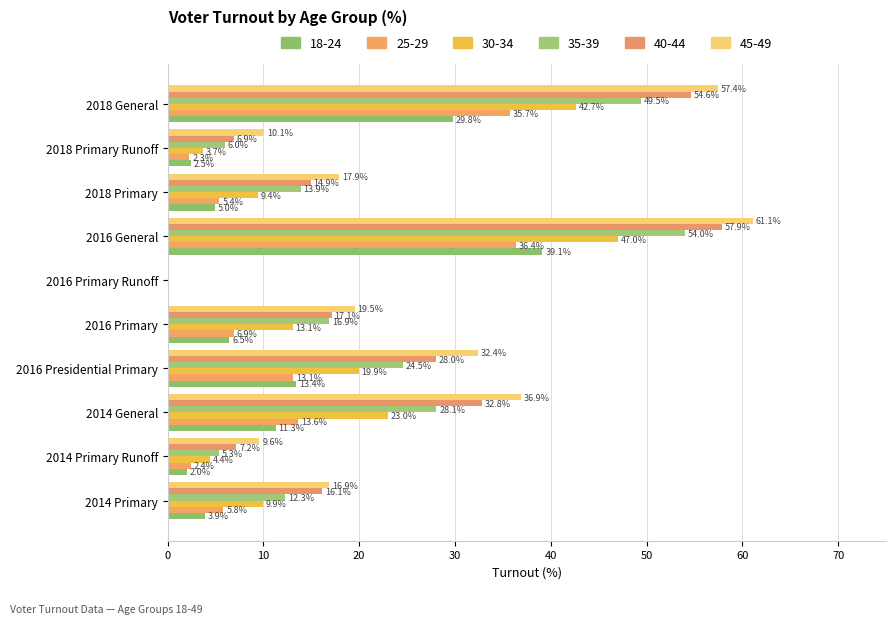

Count the number of categories in the chart.

10